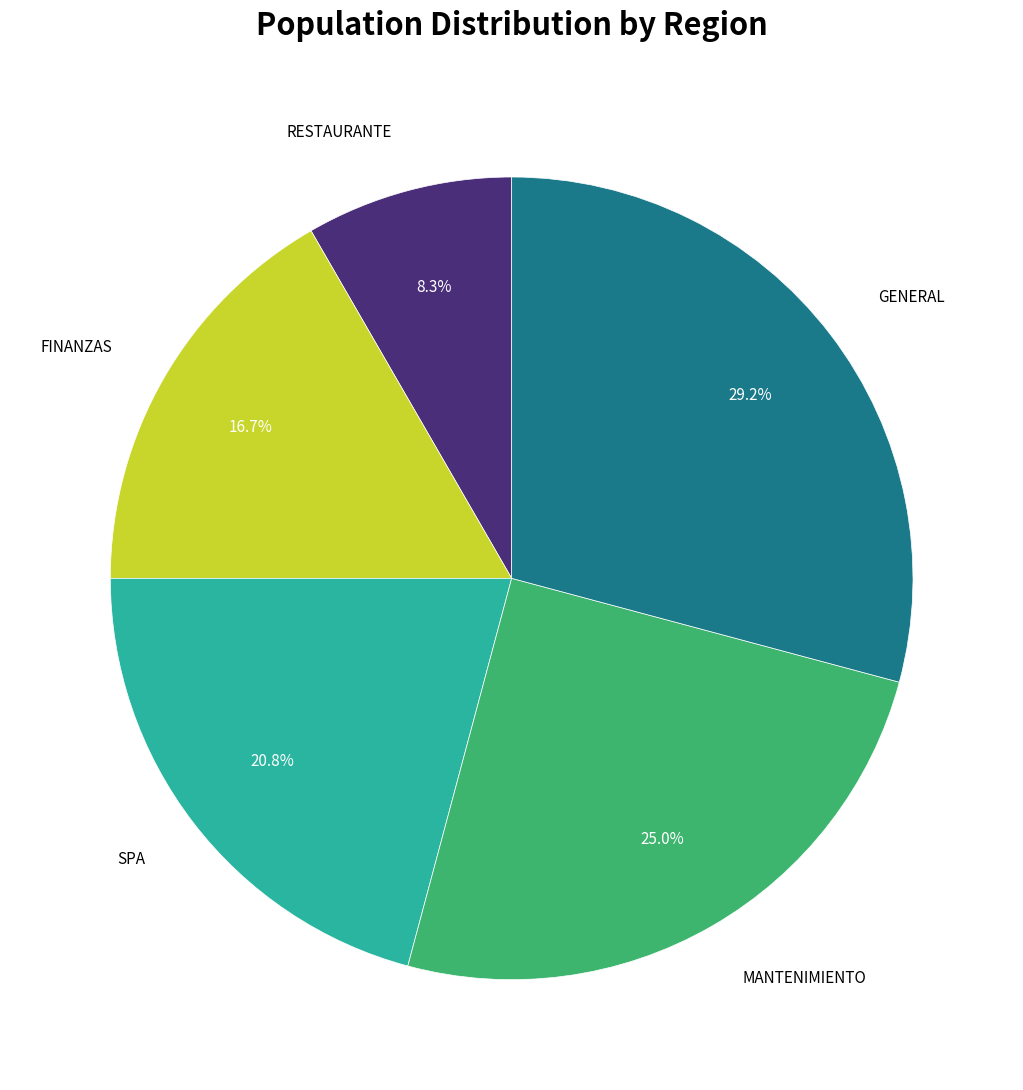

Is there a majority slice in this chart?

No